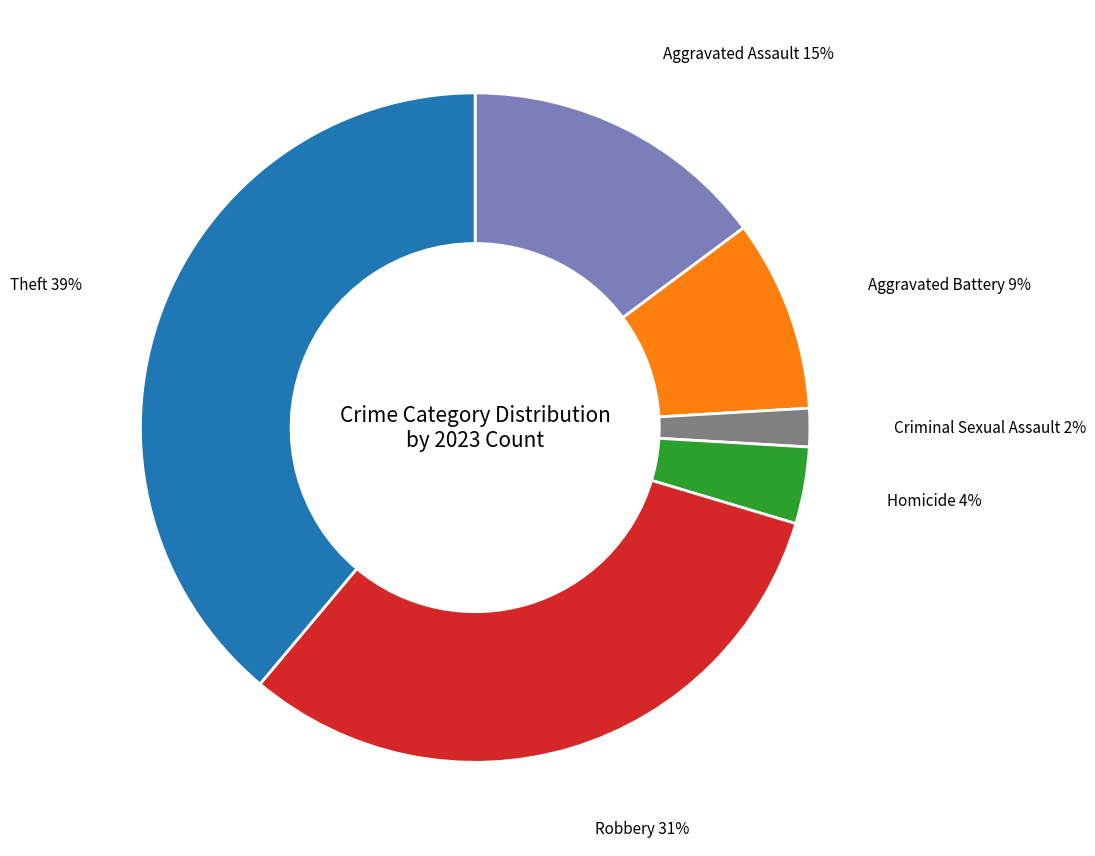

How many slices are in this pie chart?

6